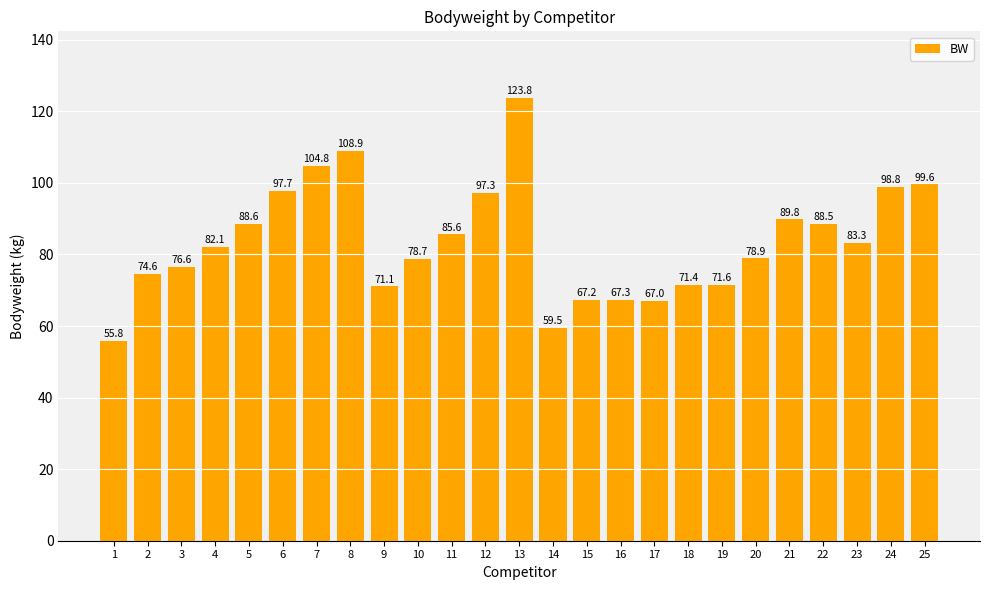

Reading right to left, list all the values displayed in this chart.

25=99.6	24=98.8	23=83.3	22=88.5	21=89.8	20=78.9	19=71.6	18=71.4	17=67.0	16=67.3	15=67.2	14=59.5	13=123.8	12=97.3	11=85.6	10=78.7	9=71.1	8=108.9	7=104.8	6=97.7	5=88.6	4=82.1	3=76.6	2=74.6	1=55.8